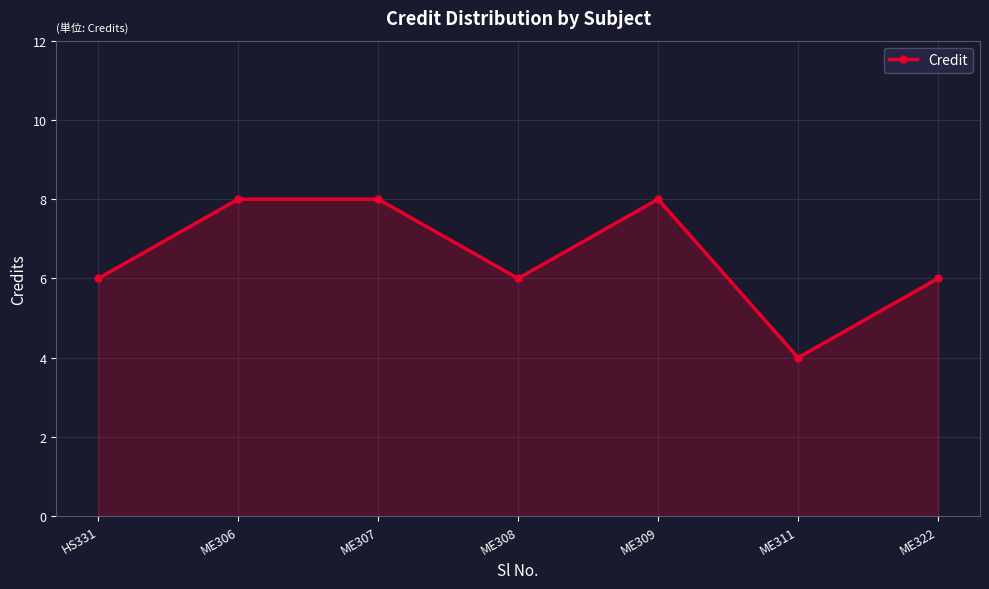

What is the ratio of the value at ME308 to the value at ME307?

0.8